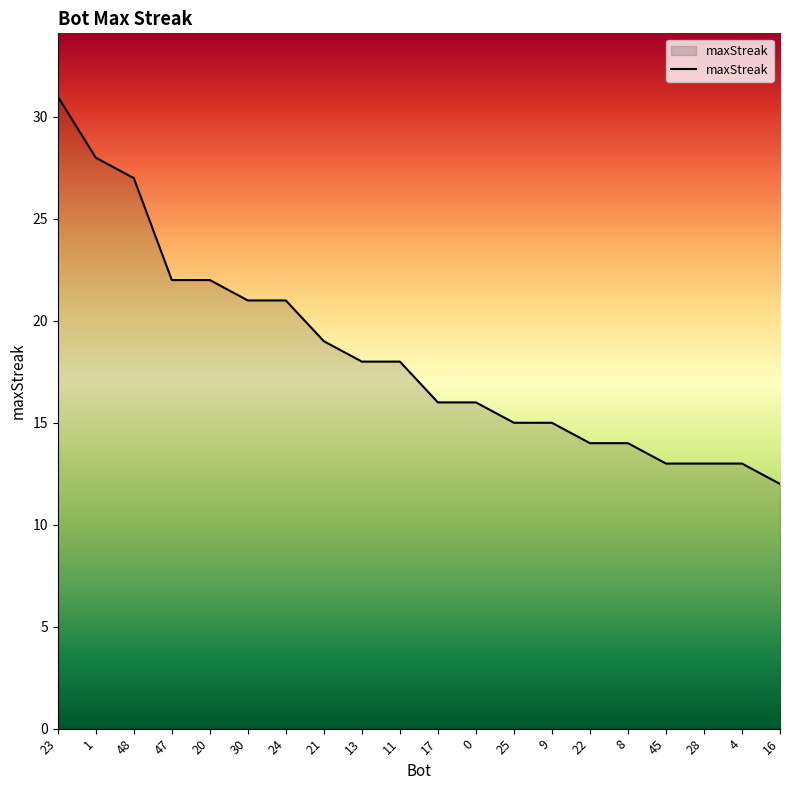

Which label corresponds to the largest value in the chart?

23